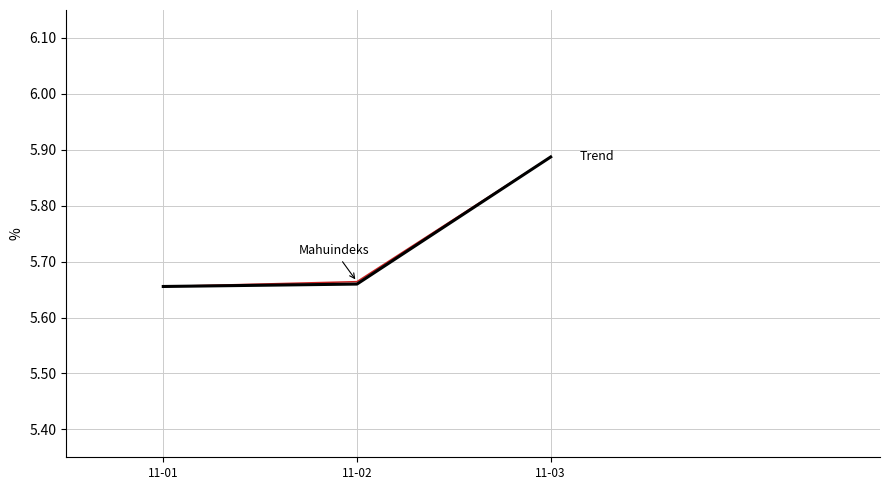

At which category is the sum across all series the highest?

11-03